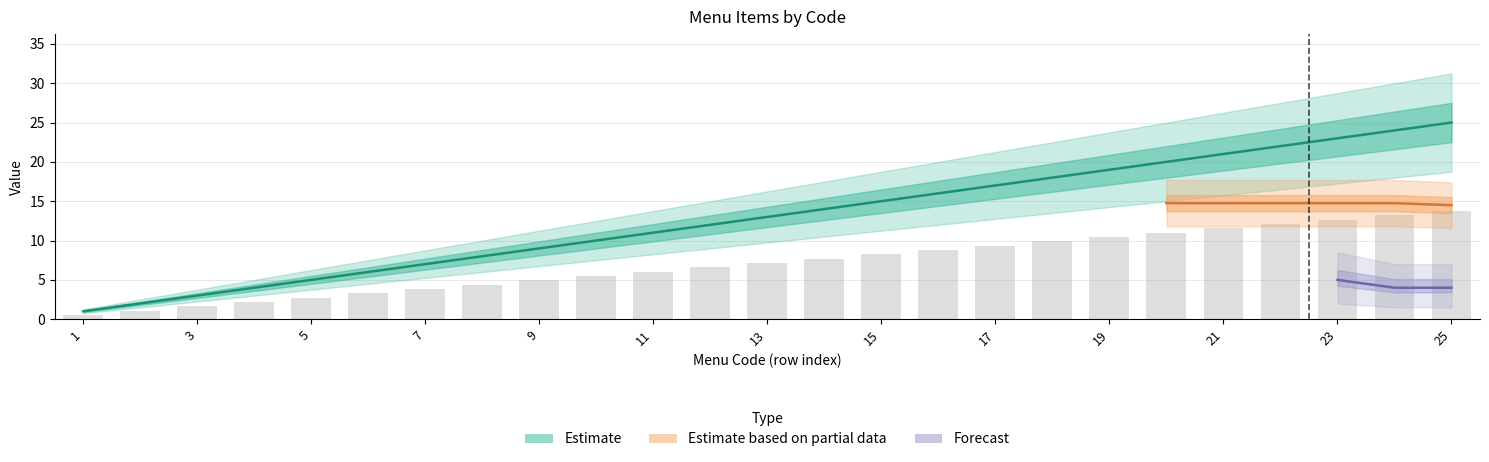

The chart shows a value of 8.7 at 9. True or false?

False